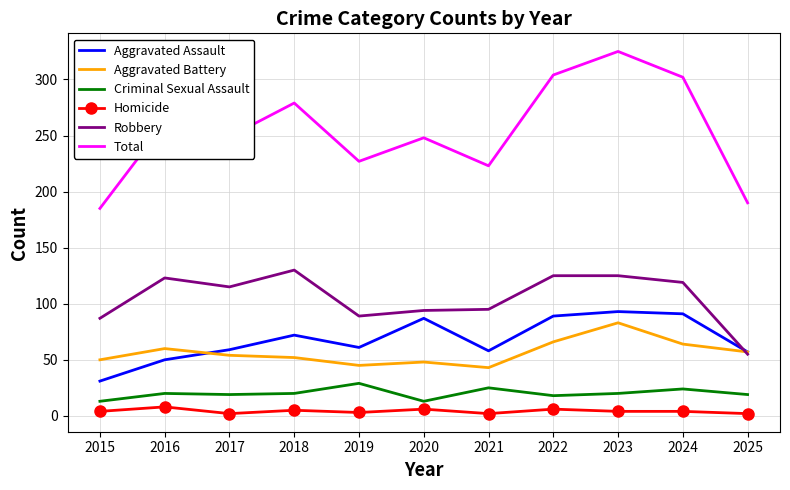

Which series has the largest range (max minus min)?

Total